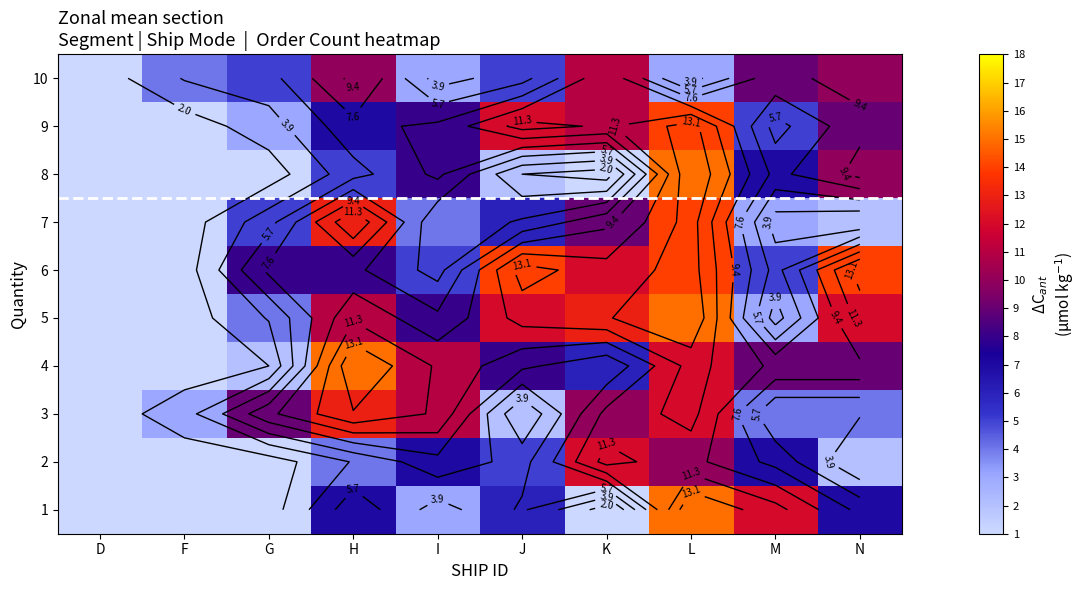

What is the total value across all series at L?

124